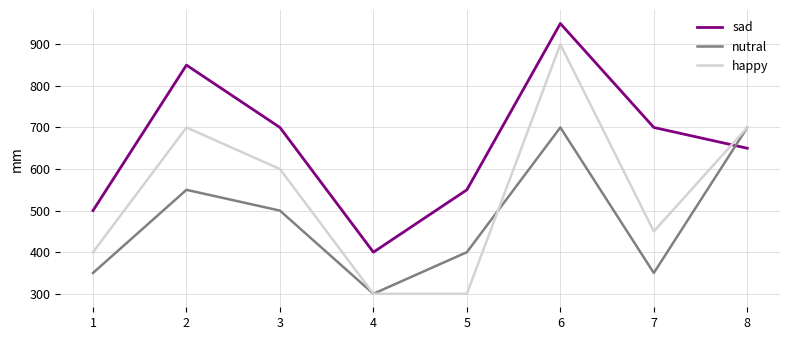

How many distinct data groups are displayed?

3